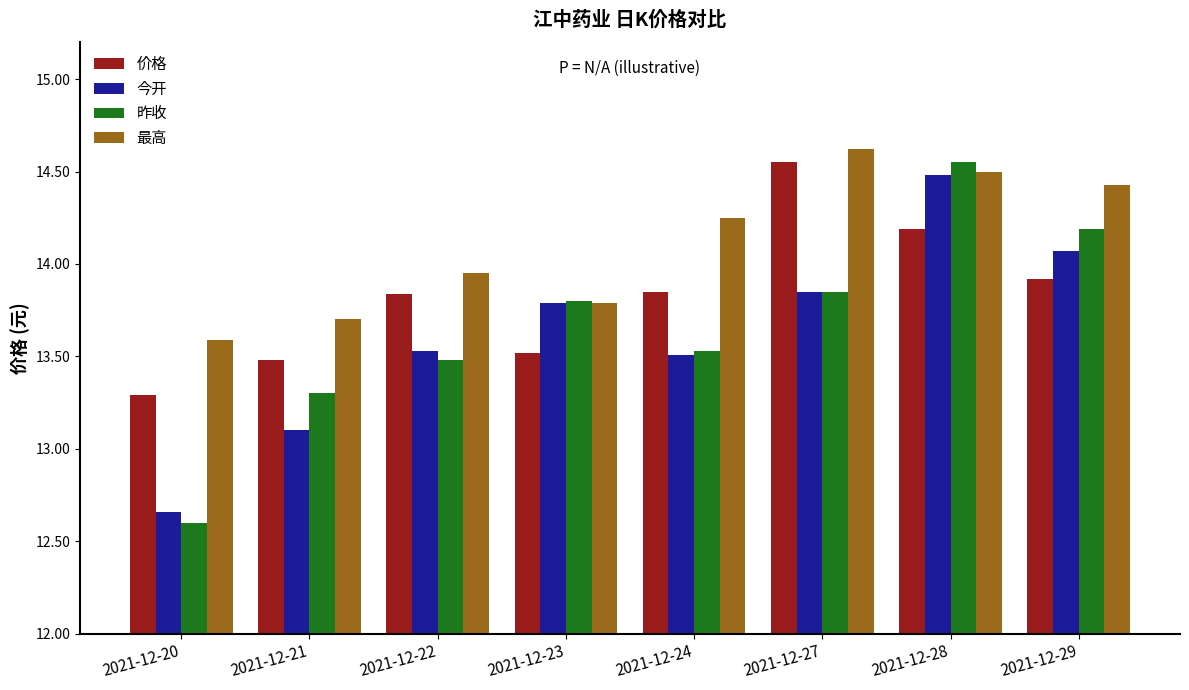

Count the number of categories in the chart.

8